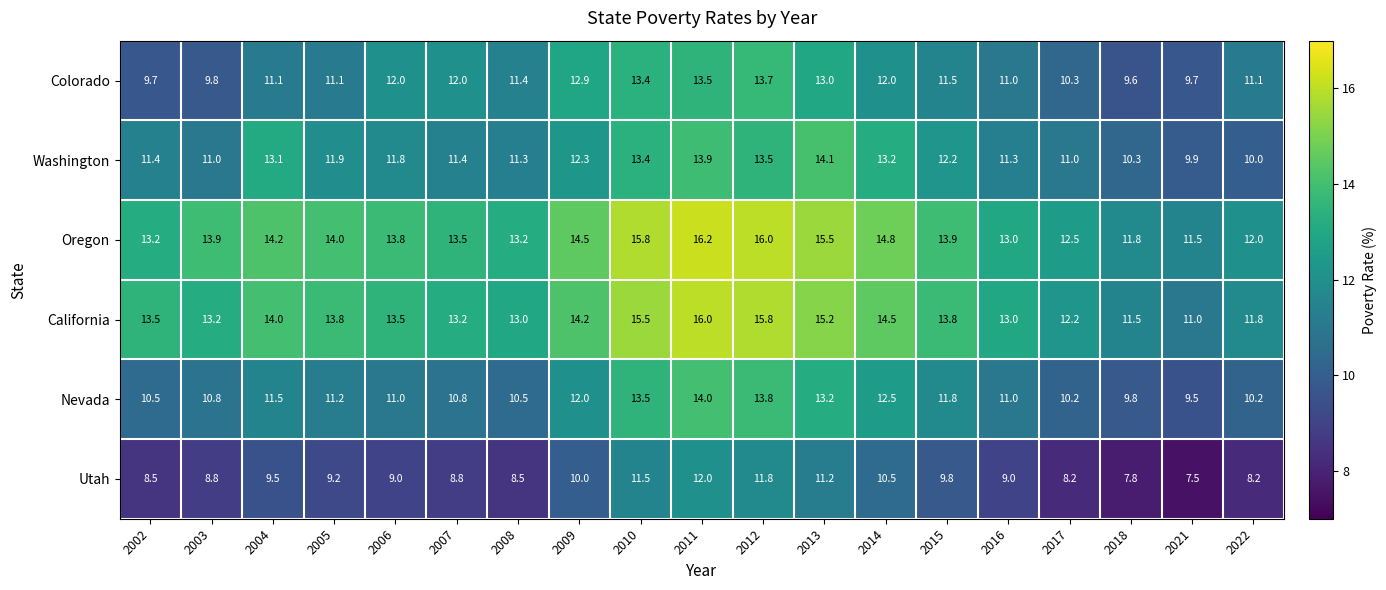

Which series has the widest spread of values?

California